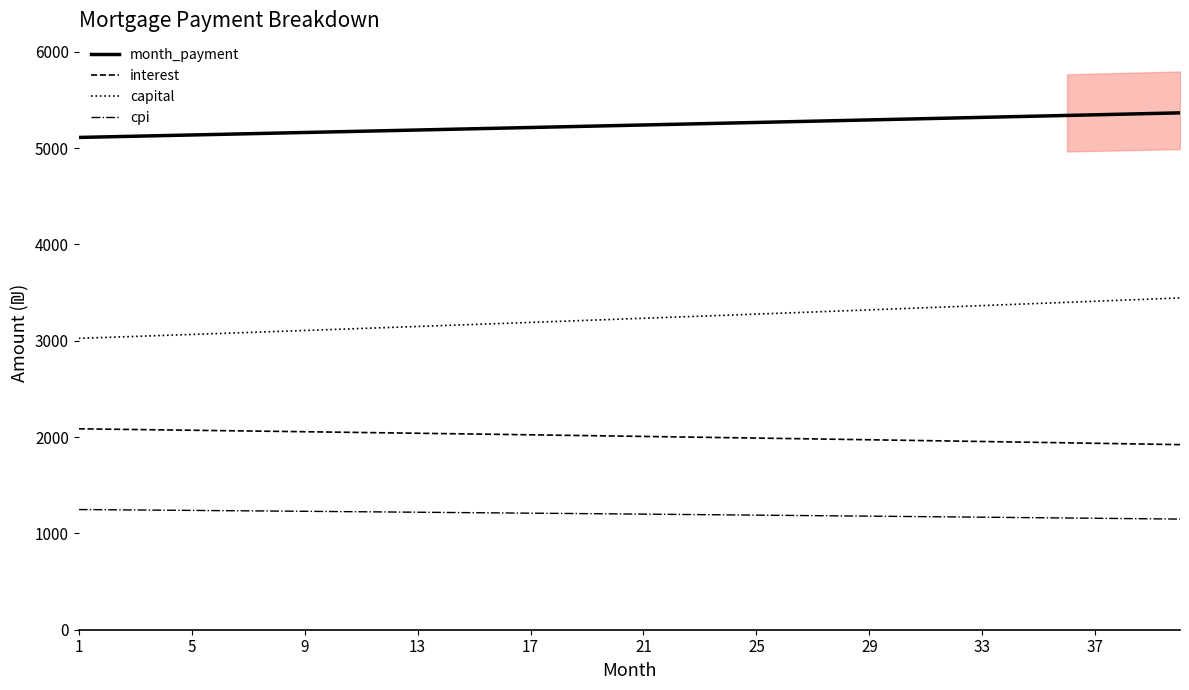

Is this an area chart (filled region under the line)?

No